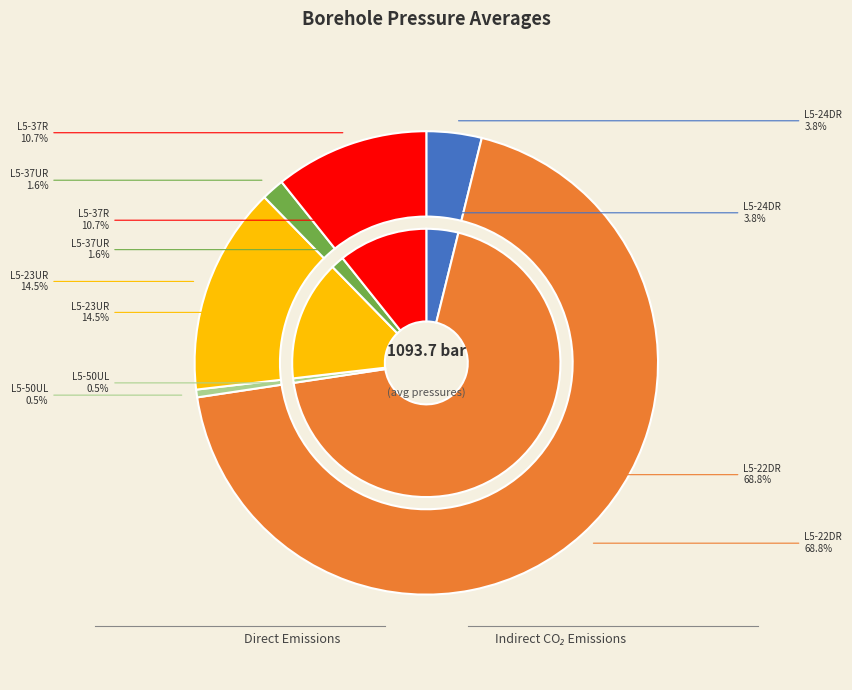

Does any single category account for the majority?

Yes